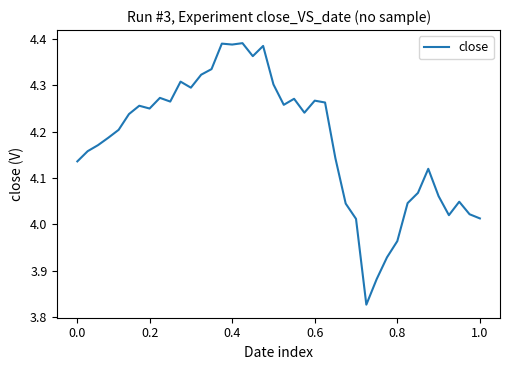

What is the difference between the maximum and minimum values?

0.6